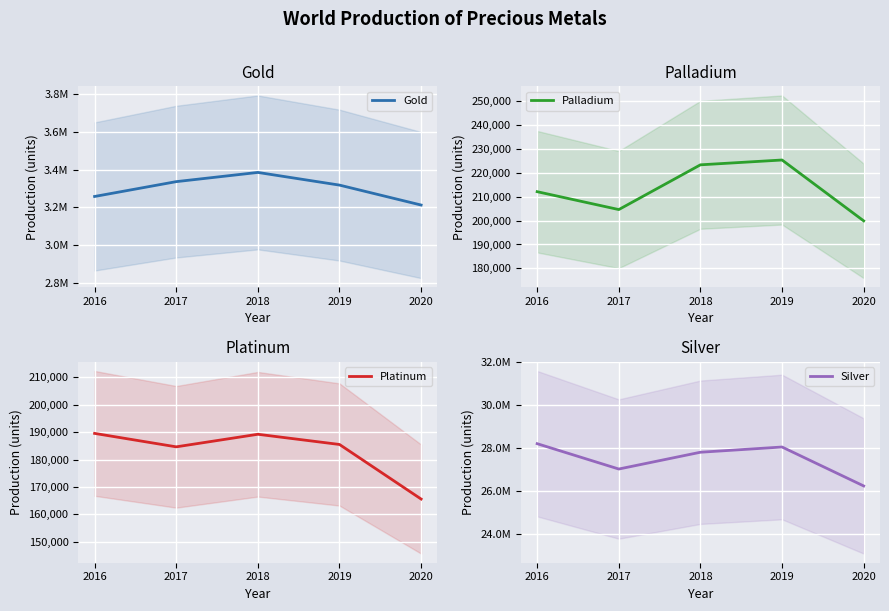

At which label does Platinum first exceed 185502?

2016